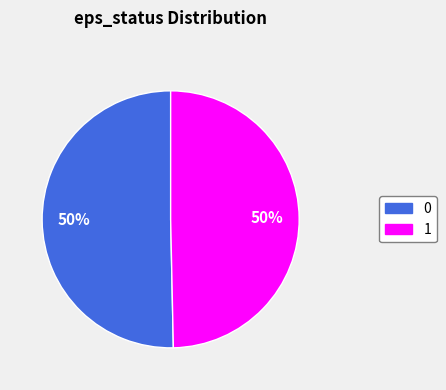

To the nearest percent, what is the average slice percentage?

50%